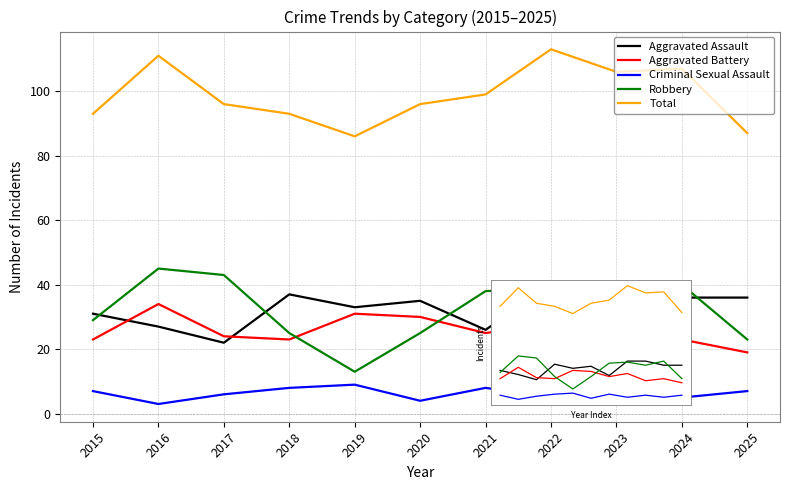

True or false: Criminal Sexual Assault and Aggravated Battery cross at least once.

False